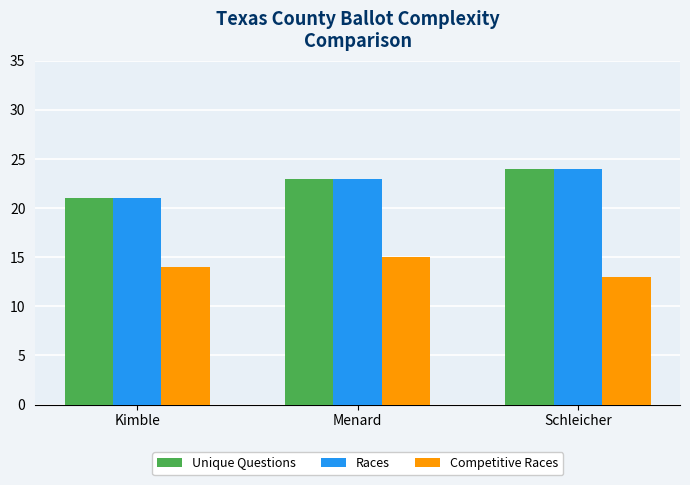

True or false: Races has a value of 10 at Kimble.

False